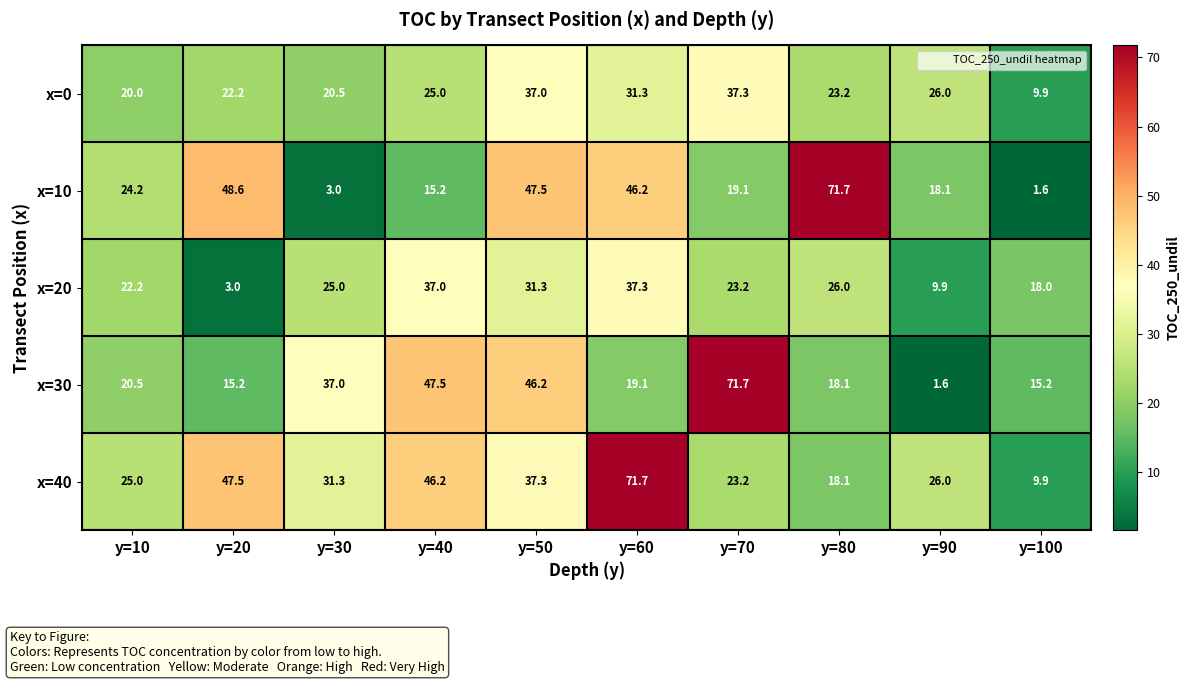

What is the sum of all x=20 values?

232.9